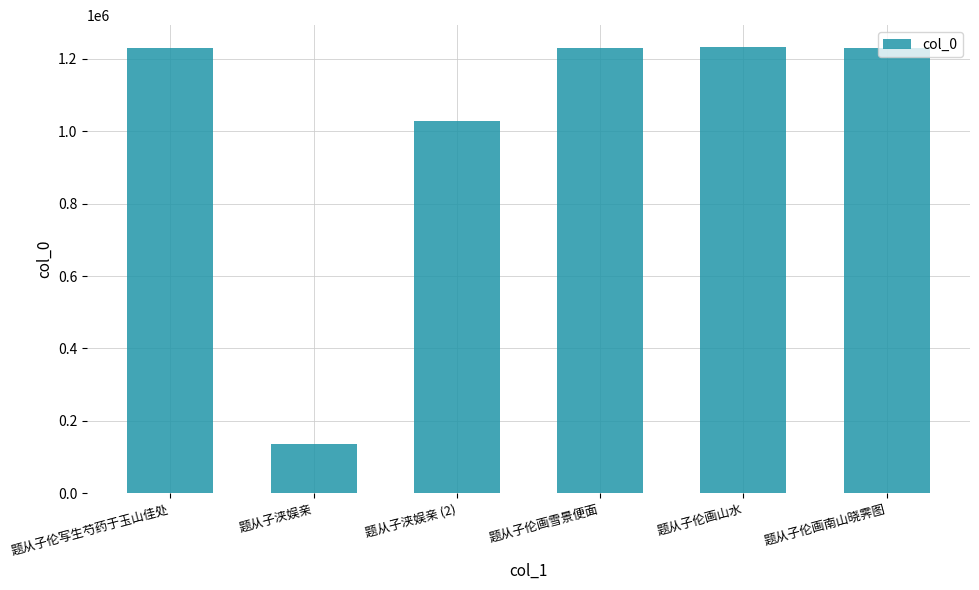

Are the bars horizontal?

No